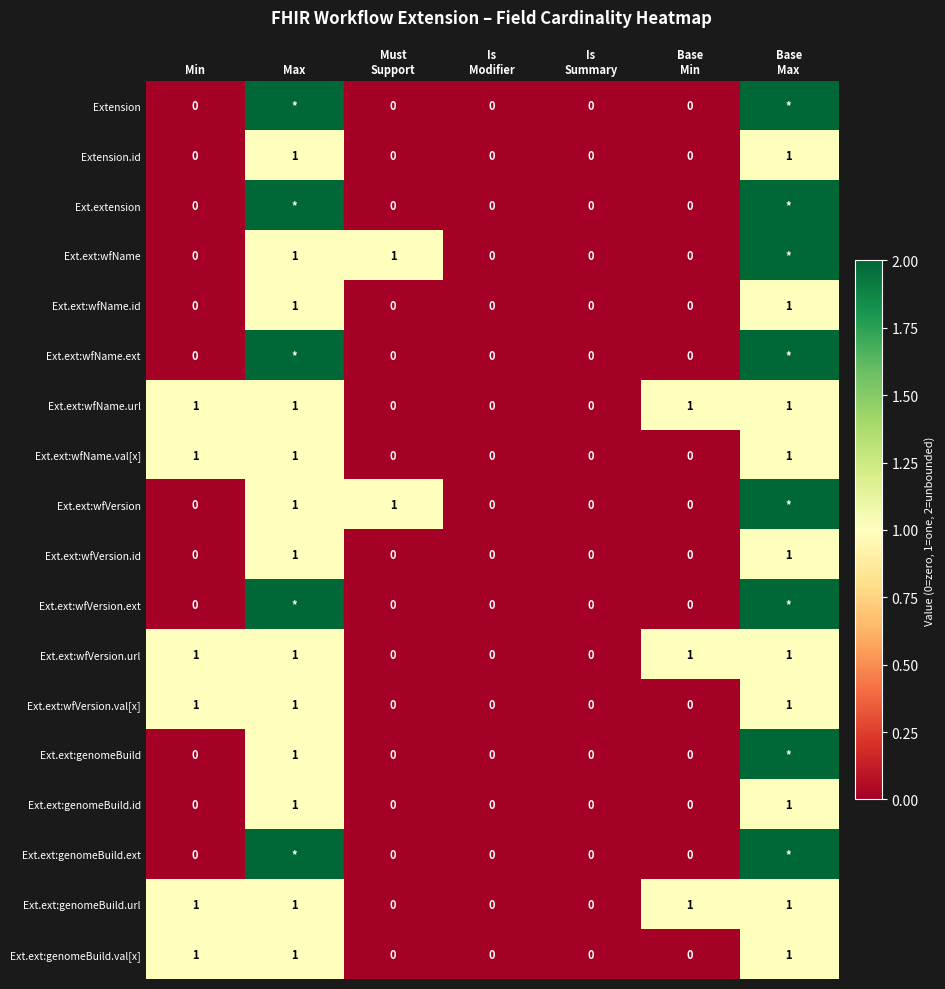

Rank the series at Base Max from highest to lowest value.

Extension, Ext.extension, Ext.ext:wfName, Ext.ext:wfName.ext, Ext.ext:wfVersion, Ext.ext:wfVersion.ext, Ext.ext:genomeBuild, Ext.ext:genomeBuild.ext, Extension.id, Ext.ext:wfName.id, Ext.ext:wfName.url, Ext.ext:wfName.val[x], Ext.ext:wfVersion.id, Ext.ext:wfVersion.url, Ext.ext:wfVersion.val[x], Ext.ext:genomeBuild.id, Ext.ext:genomeBuild.url, Ext.ext:genomeBuild.val[x]